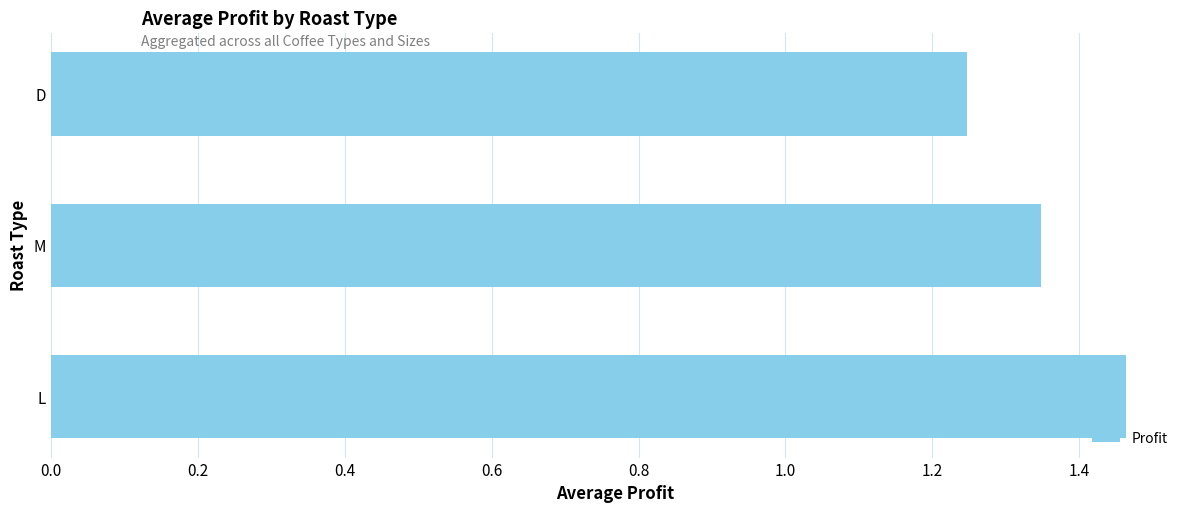

Which category has the lowest value across all series?

D